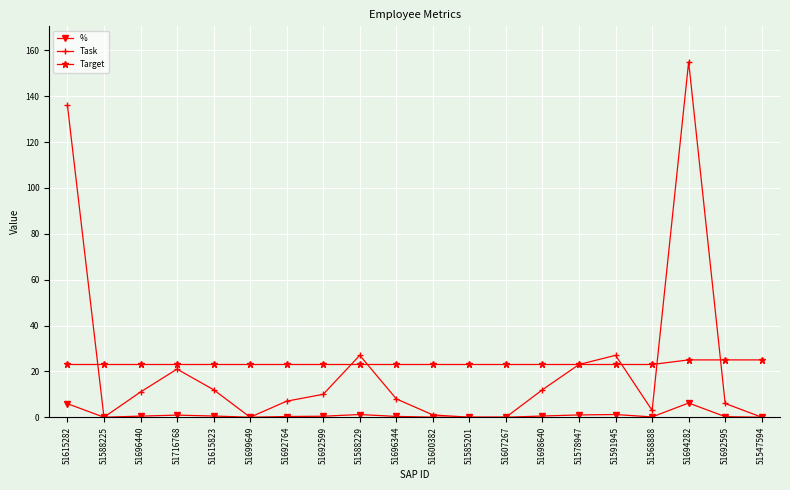

At which category is the sum across all series the highest?

51694282